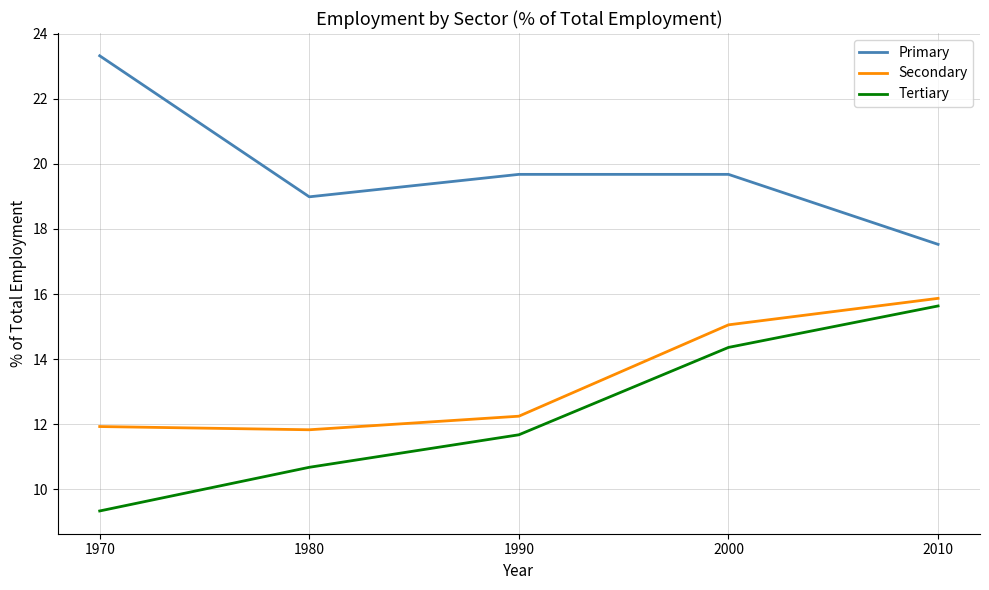

Reading left to right, transcribe all the data shown in this chart.

Primary: 23.3	19.0	19.7	19.7	17.5
Secondary: 11.9	11.8	12.2	15.1	15.9
Tertiary: 9.3	10.7	11.7	14.4	15.6